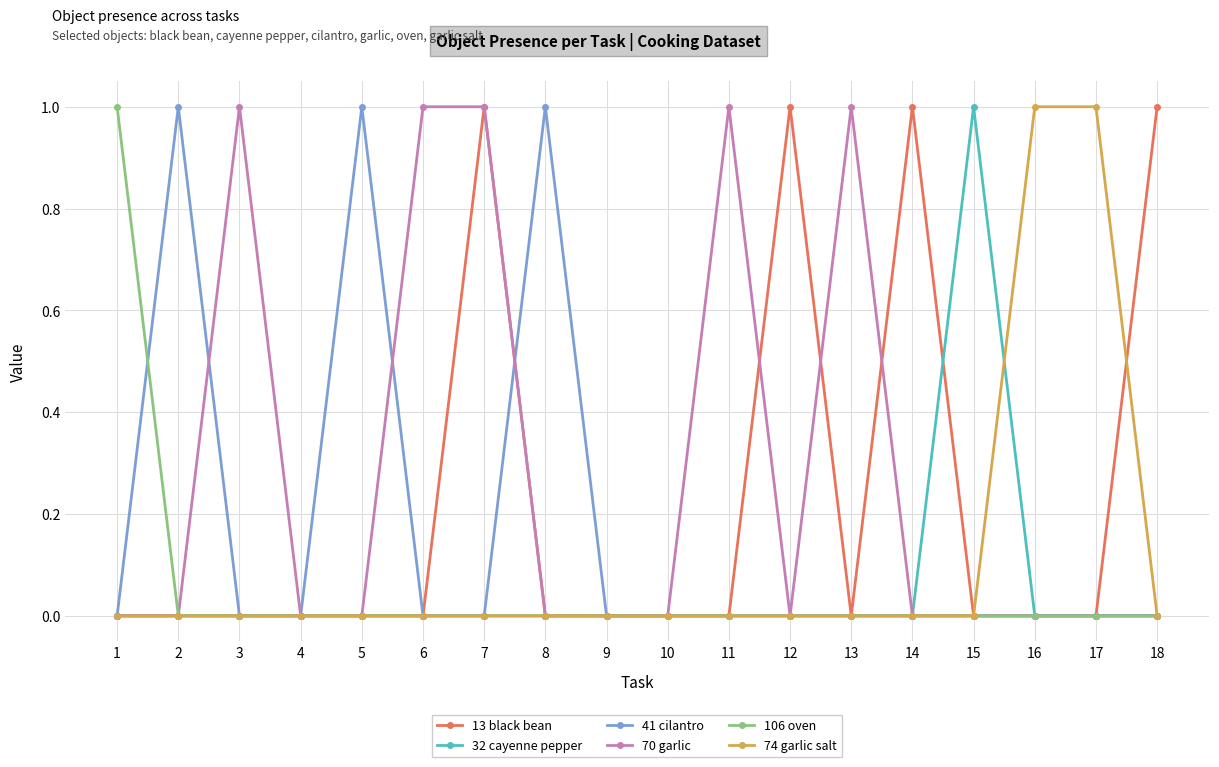

True or false: 13 black bean has a value of -1 at 17.

False